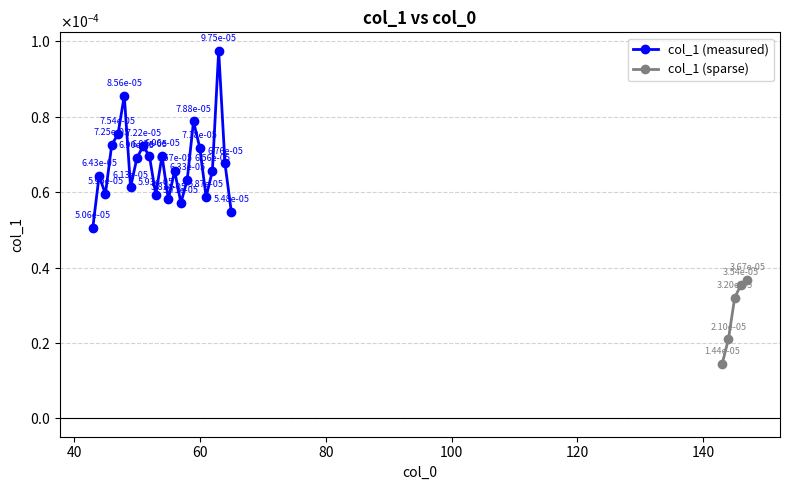

Rank the categories by value from lowest to highest.

143, 144, 145, 146, 147, 43, 65, 57, 55, 61, 53, 45, 49, 58, 44, 62, 56, 64, 50, 52, 54, 60, 51, 46, 47, 59, 48, 63